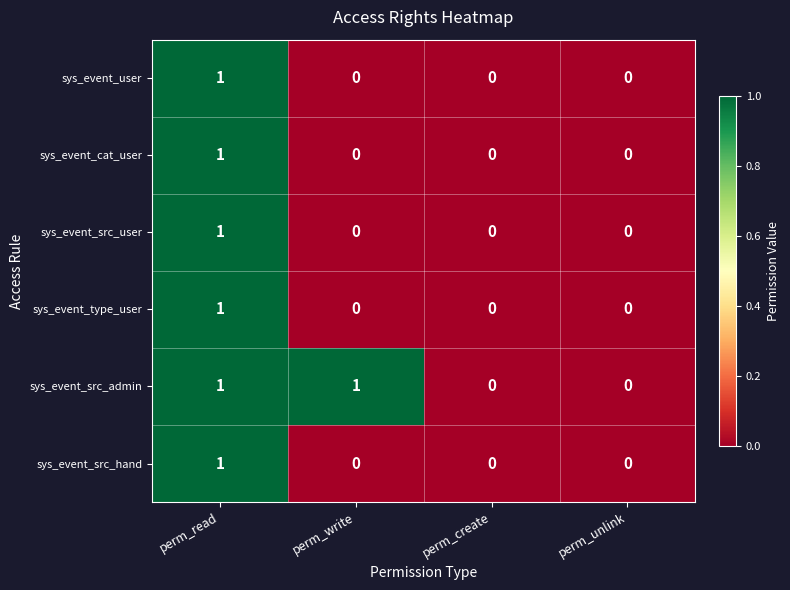

The sys_event_type_user series shows 1 at perm_unlink. True or false?

False